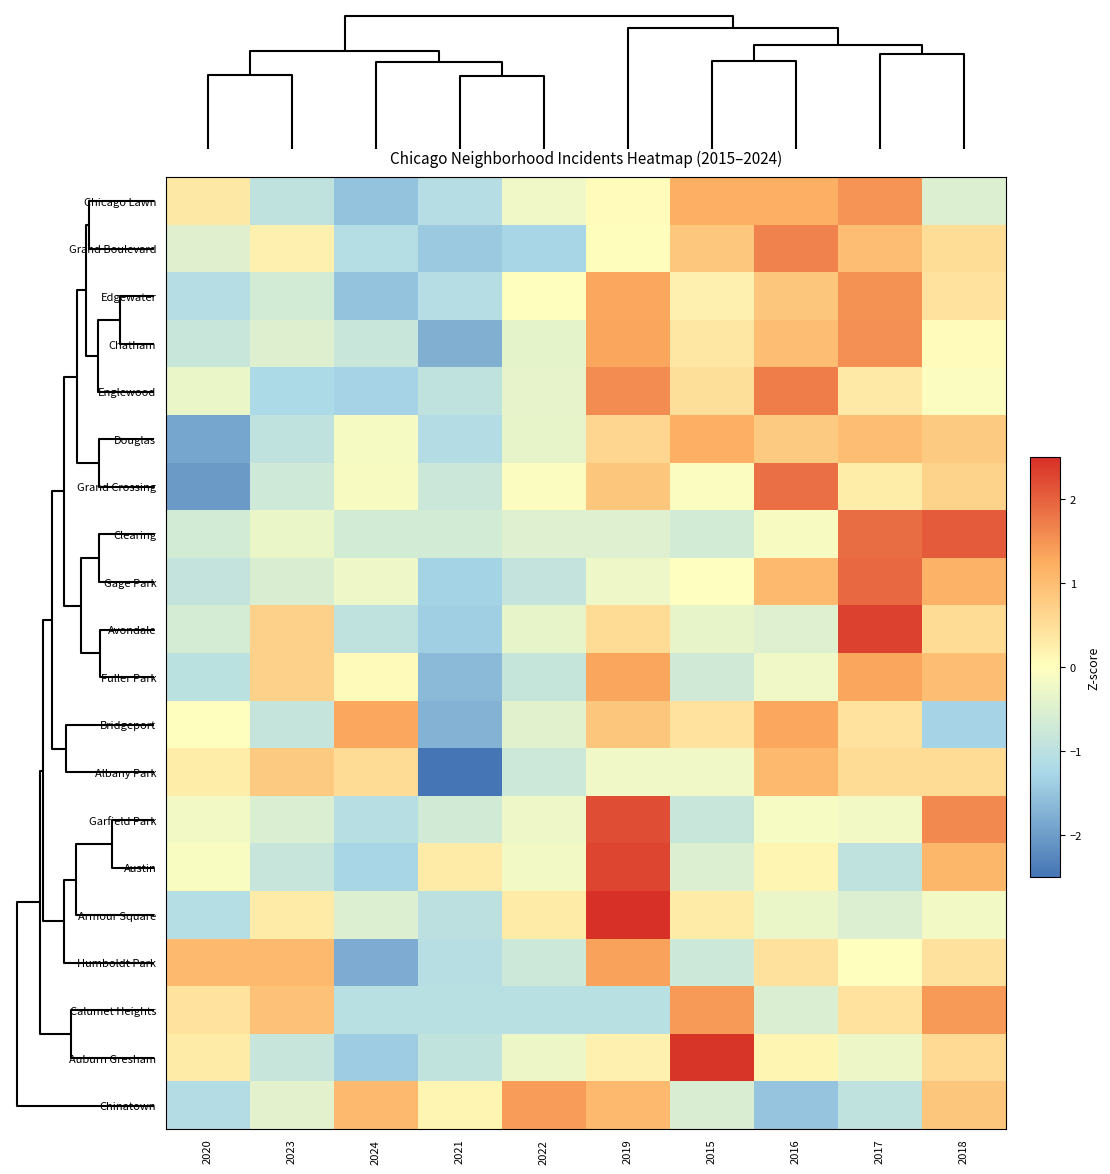

What is the greatest value displayed?

2.6